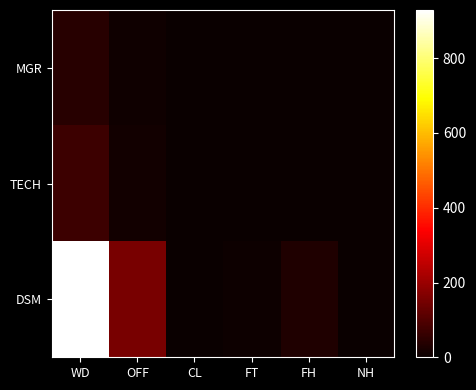

Between OFF and NH, which series saw the biggest shift?

DSM